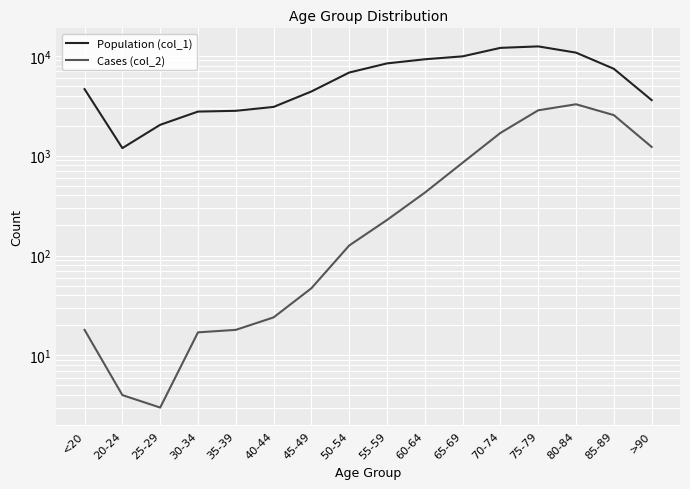

What is the value of the Cases (col_2) point at the 8th from the left?

126